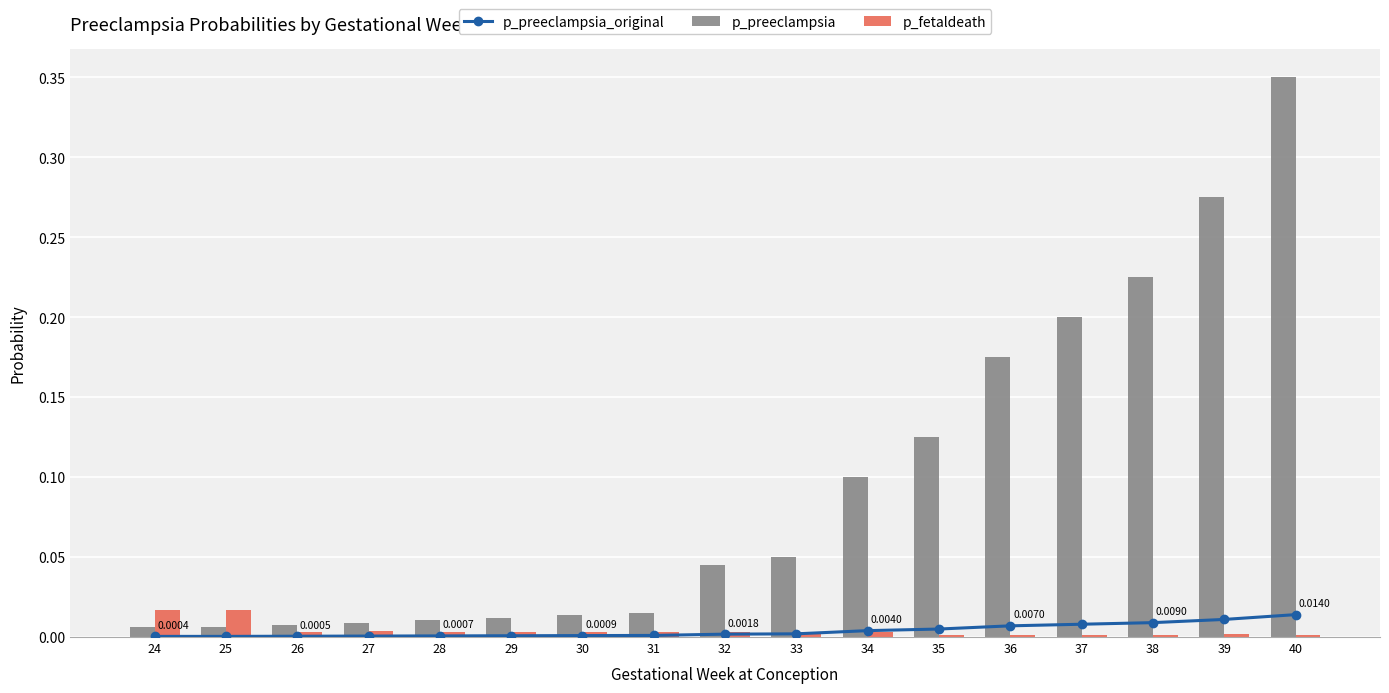

The value of p_fetaldeath at 39 is 0.0. True or false?

True